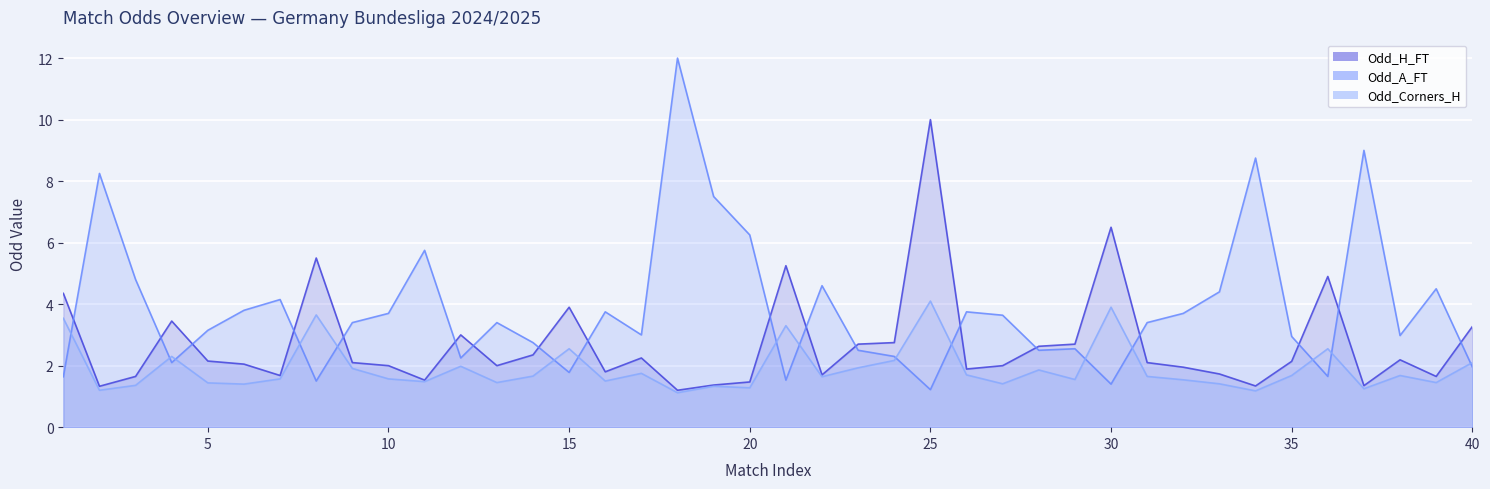

What is the maximum value shown in the chart?

12.0